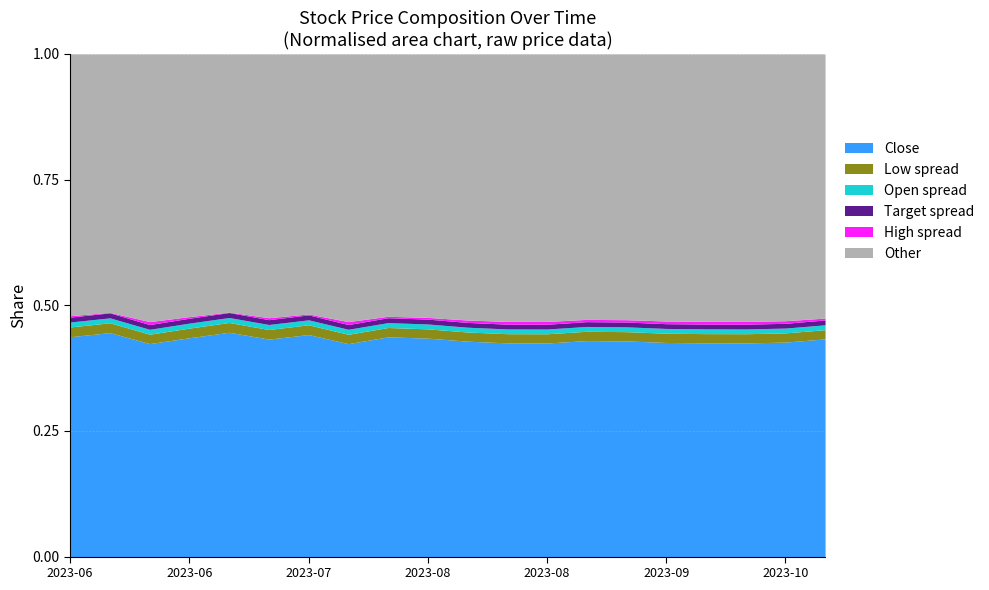

Does the chart have visible grid lines?

Yes